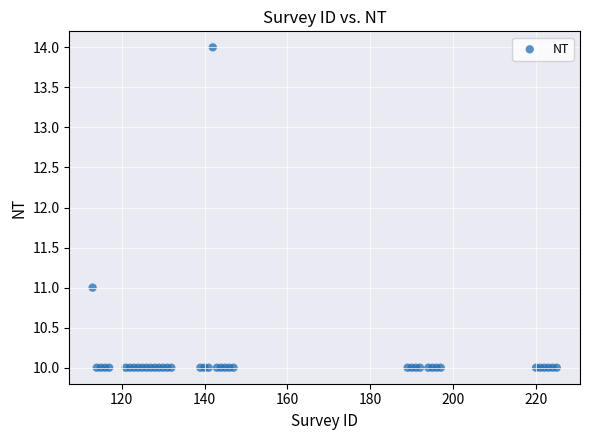

What Y value in the scatter plot is closest to 12?

11